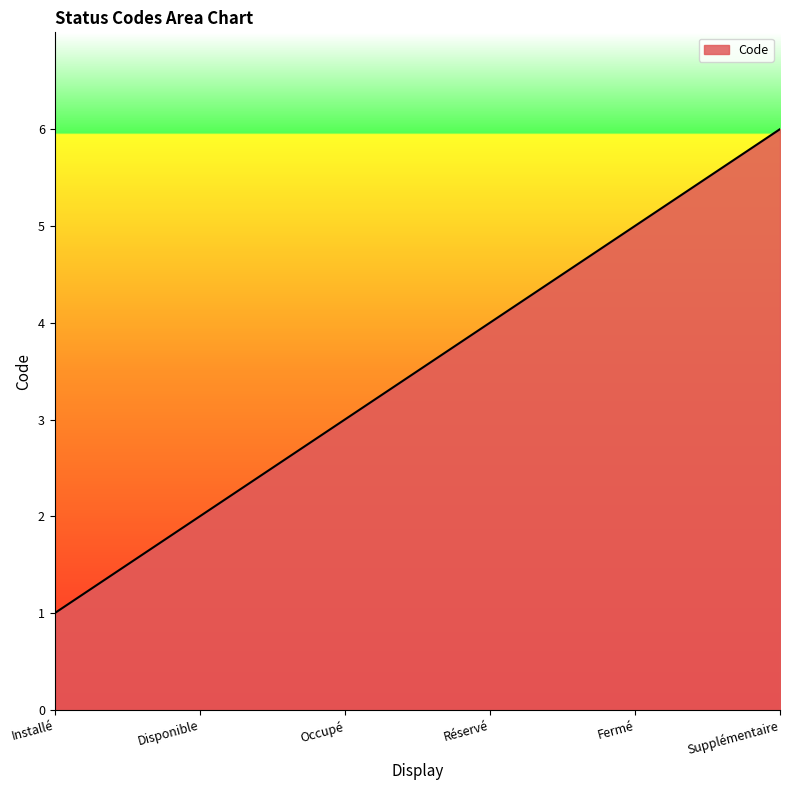

Is it true that the value at Fermé is 3?

False